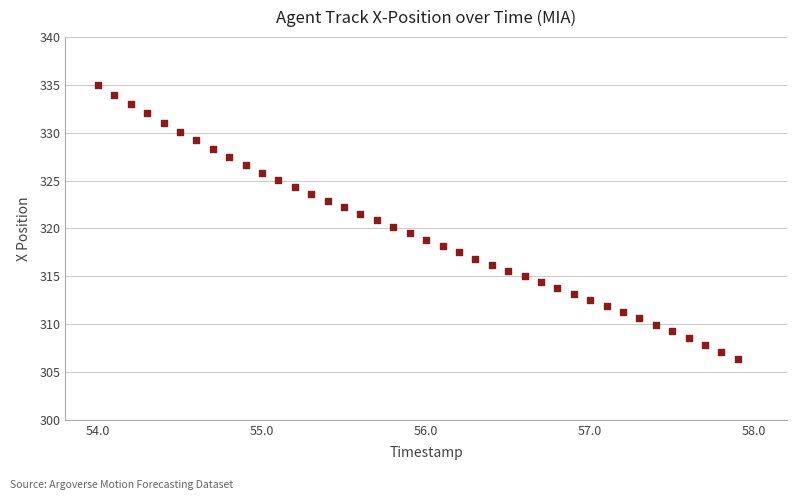

What is the range of X values (max minus min)?

3.9